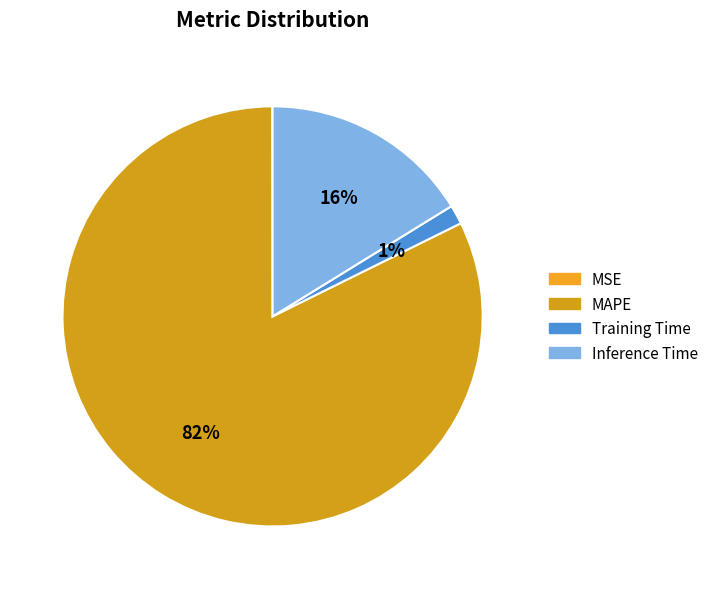

Rank the categories by value from highest to lowest.

MAPE, Inference Time, Training Time, MSE